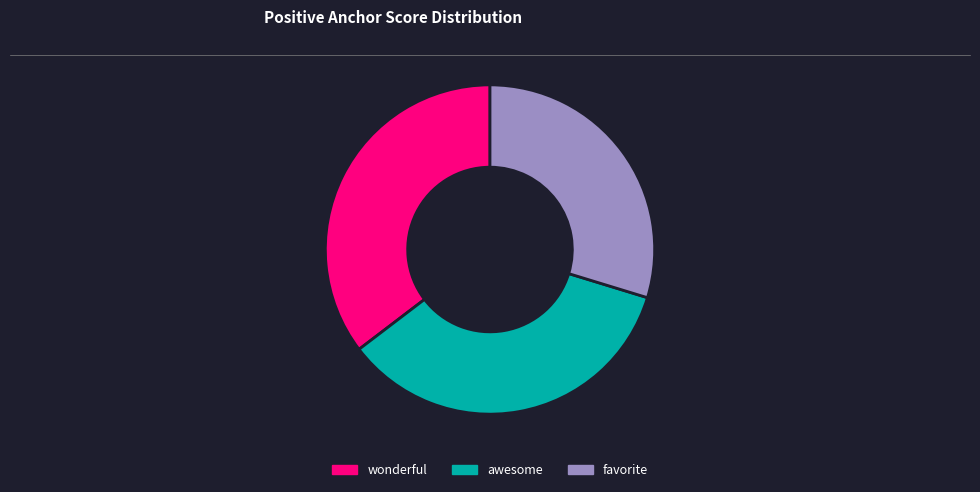

What is the smallest slice in the pie chart?

favorite